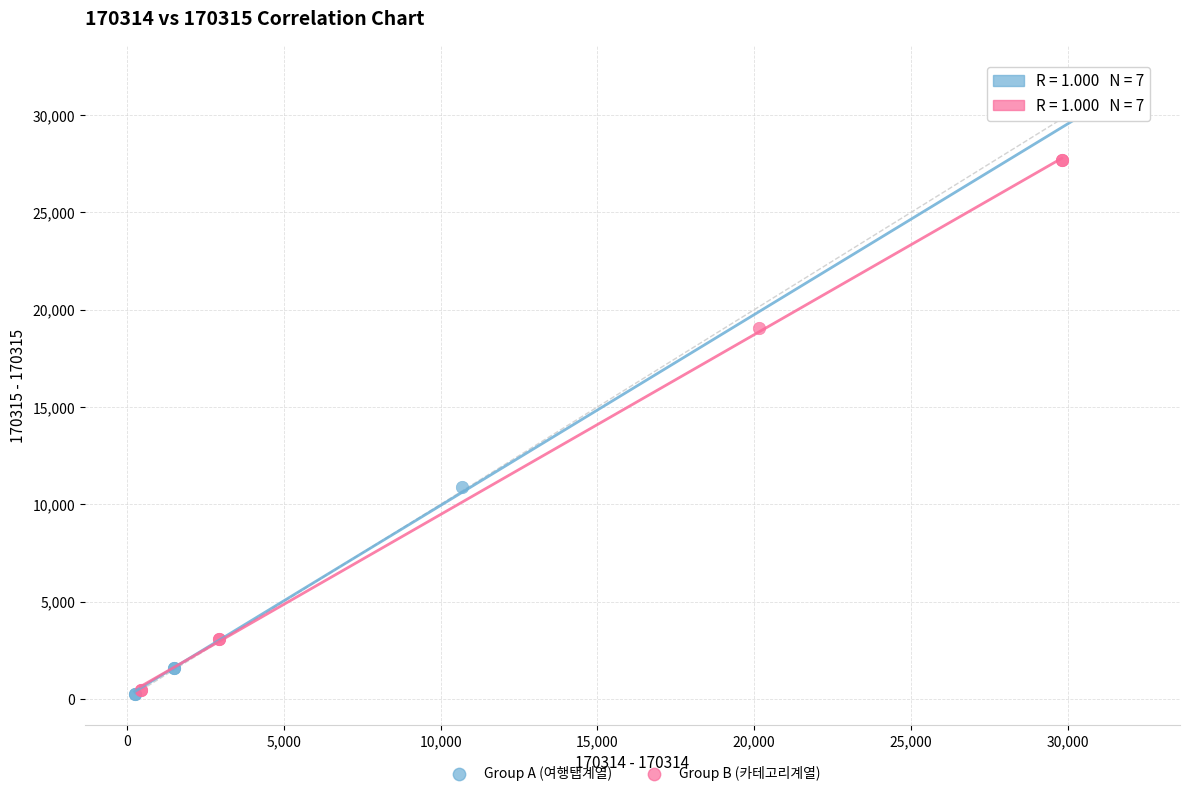

What are all the series names shown in the legend?

Group A (여행탭계열), Group B (카테고리계열)